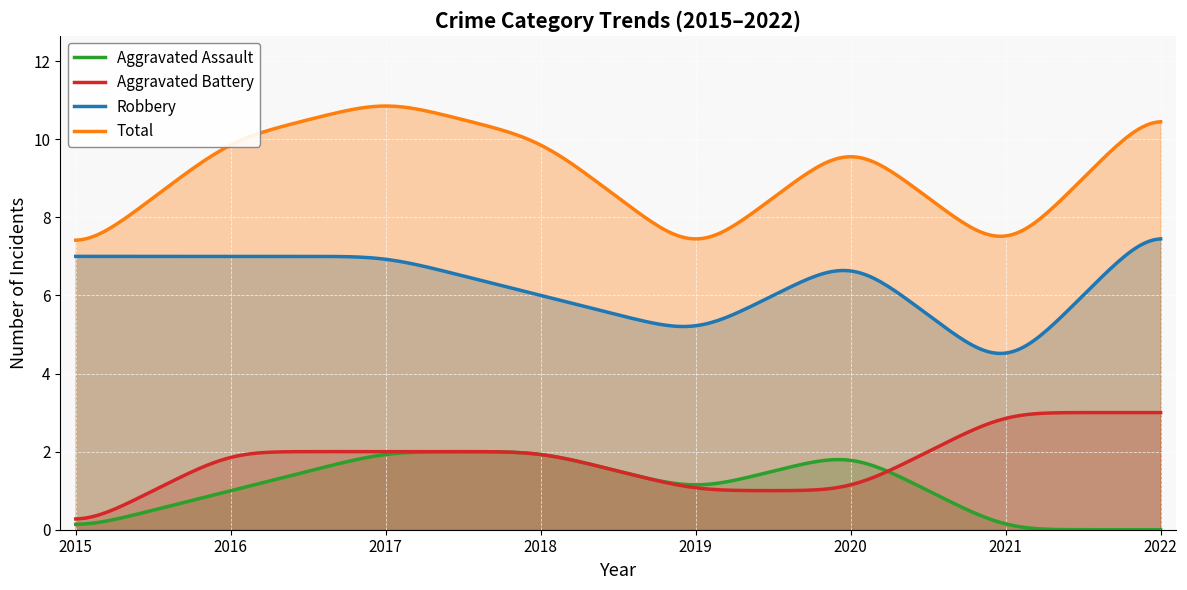

List the series in order of their peak value, highest first.

Total, Robbery, Aggravated Battery, Aggravated Assault